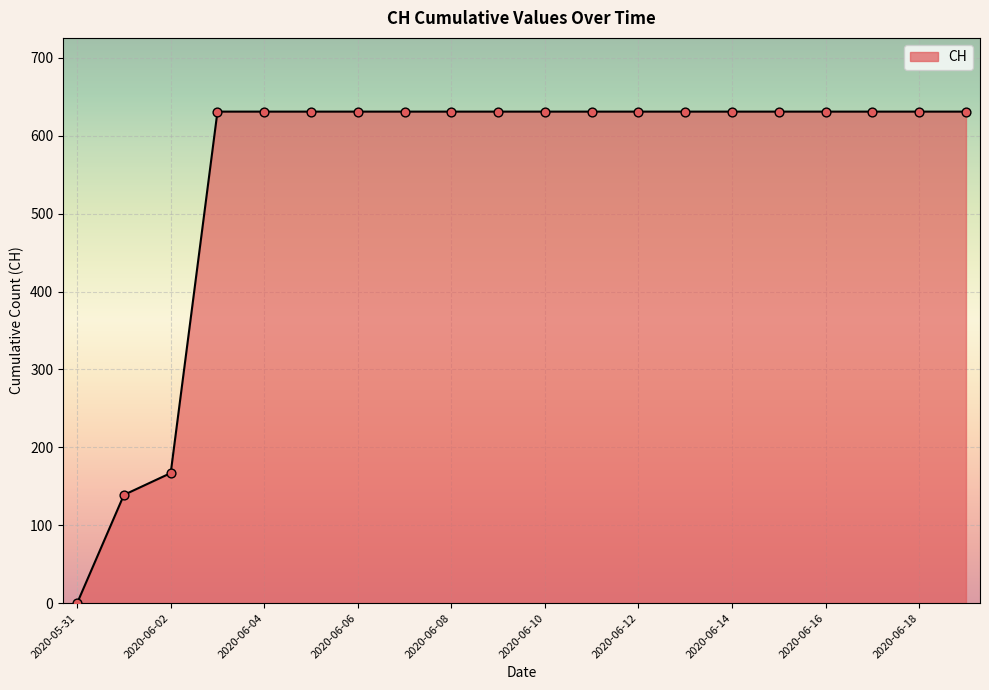

What is the maximum value shown in the chart?

631